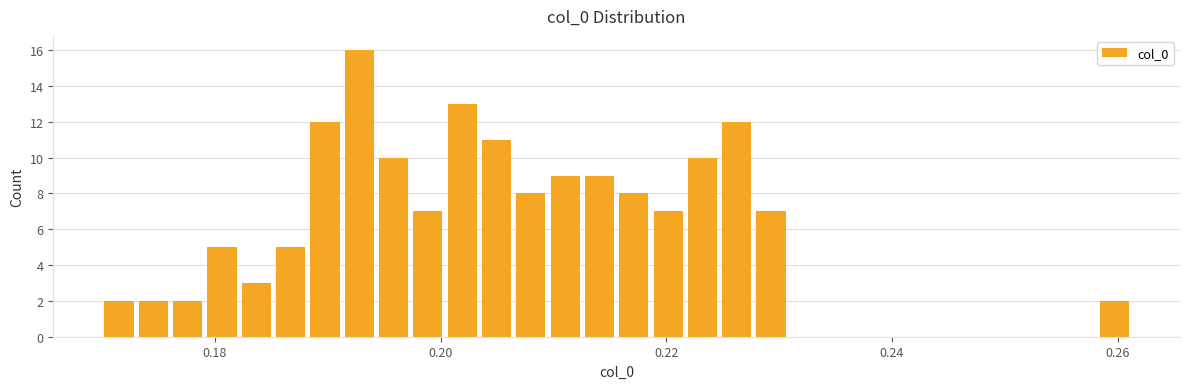

Read against the x-axis, roughly where is the centre of the tallest bar?

0.192